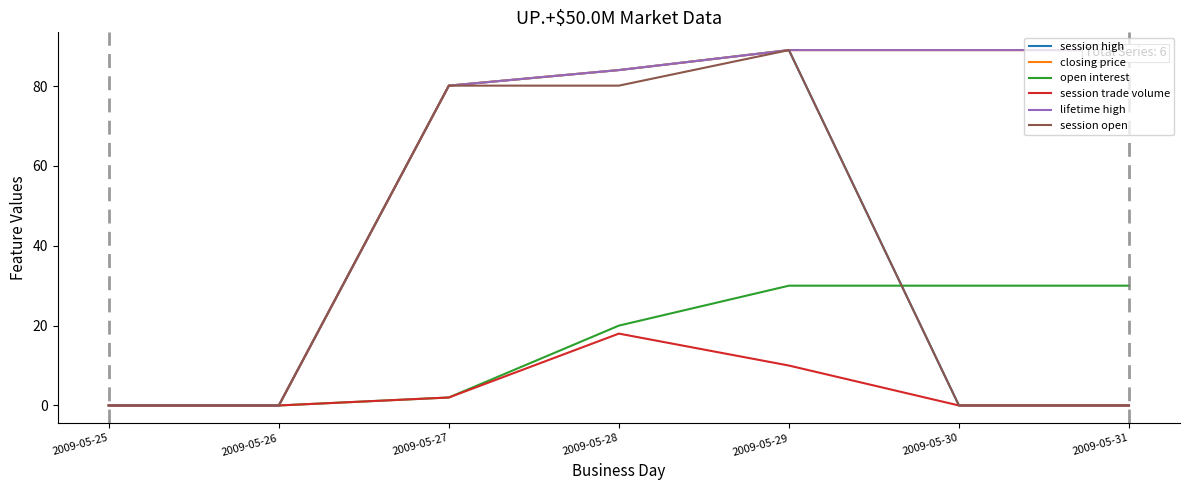

Which series has the largest range (max minus min)?

session high